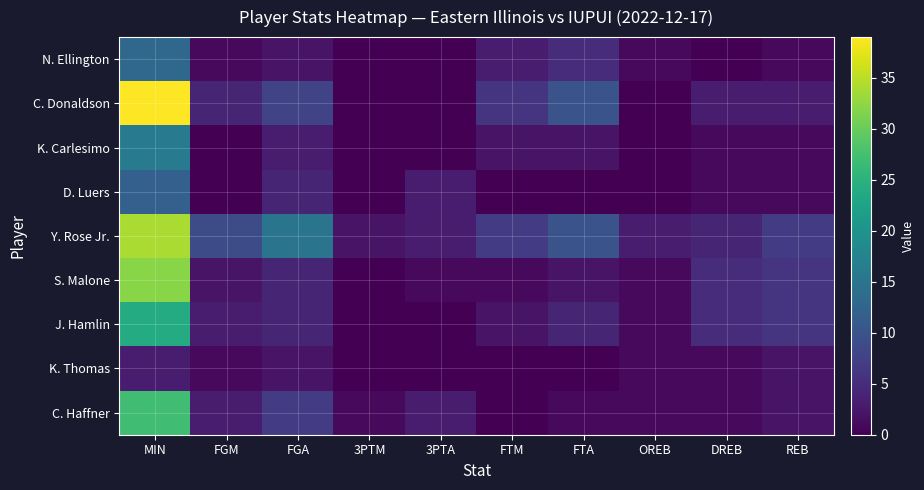

Reading left to right, extract all data points from this chart.

N. Ellington: MIN=13	FGM=1	FGA=2	3PTM=0	3PTA=0	FTM=3	FTA=5	OREB=1	DREB=0	REB=1
C. Donaldson: MIN=39	FGM=4	FGA=8	3PTM=0	3PTA=0	FTM=6	FTA=10	OREB=0	DREB=3	REB=3
K. Carlesimo: MIN=16	FGM=0	FGA=3	3PTM=0	3PTA=0	FTM=2	FTA=2	OREB=0	DREB=1	REB=1
D. Luers: MIN=12	FGM=0	FGA=4	3PTM=0	3PTA=3	FTM=0	FTA=0	OREB=0	DREB=1	REB=1
Y. Rose Jr.: MIN=34	FGM=9	FGA=15	3PTM=2	3PTA=3	FTM=7	FTA=10	OREB=3	DREB=4	REB=7
S. Malone: MIN=32	FGM=2	FGA=4	3PTM=0	3PTA=1	FTM=1	FTA=2	OREB=1	DREB=5	REB=6
J. Hamlin: MIN=24	FGM=3	FGA=4	3PTM=0	3PTA=0	FTM=2	FTA=4	OREB=1	DREB=5	REB=6
K. Thomas: MIN=3	FGM=1	FGA=2	3PTM=0	3PTA=0	FTM=0	FTA=0	OREB=1	DREB=1	REB=2
C. Haffner: MIN=27	FGM=3	FGA=7	3PTM=1	3PTA=3	FTM=0	FTA=1	OREB=1	DREB=1	REB=2